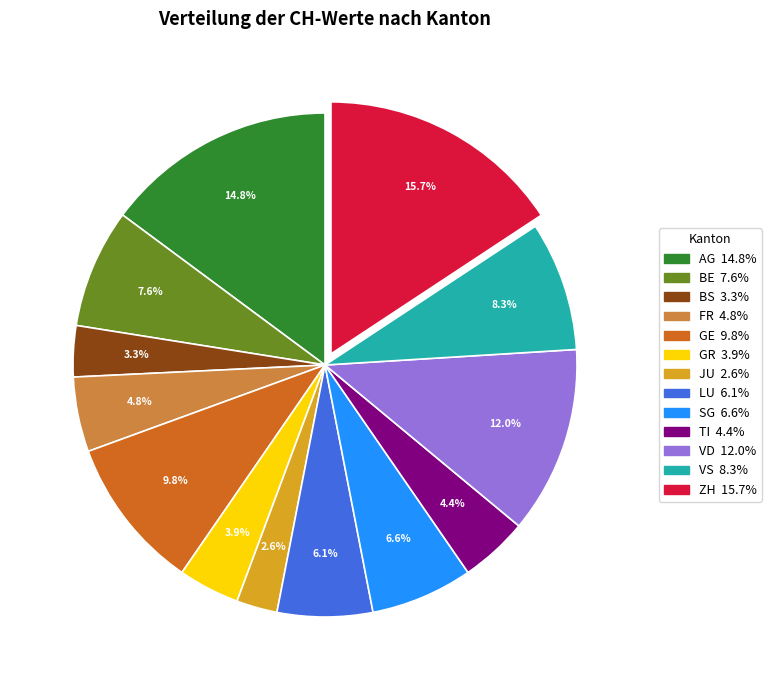

Count the number of slices in the pie.

13